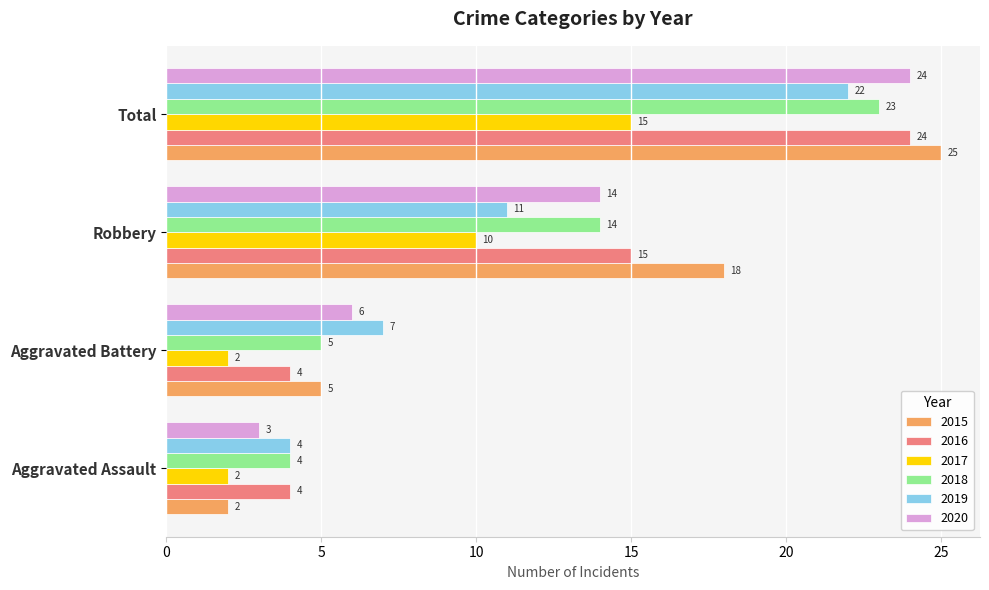

How many data points in 2020 are less than 14?

2